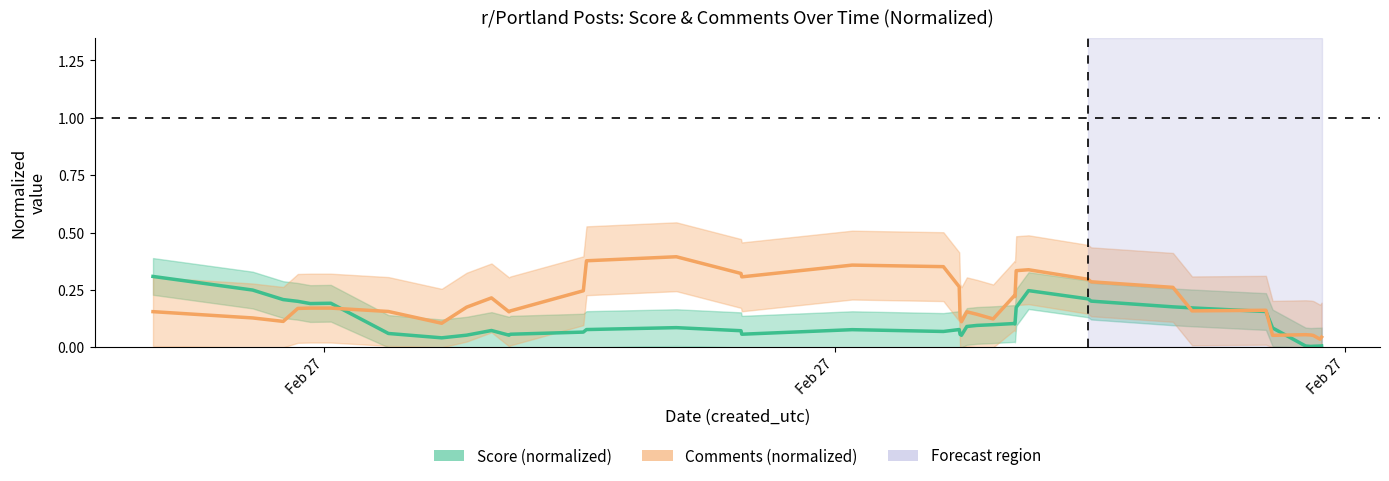

How many interior local valleys does the Score (normalized) series have?

8